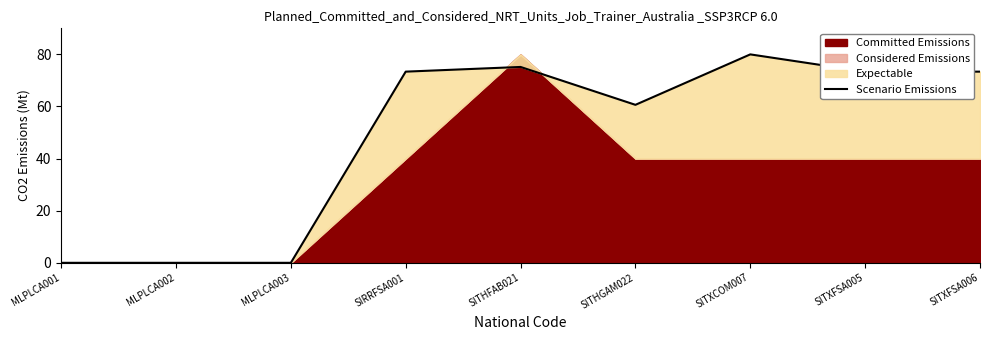

What is the maximum value shown in the chart?

80.0